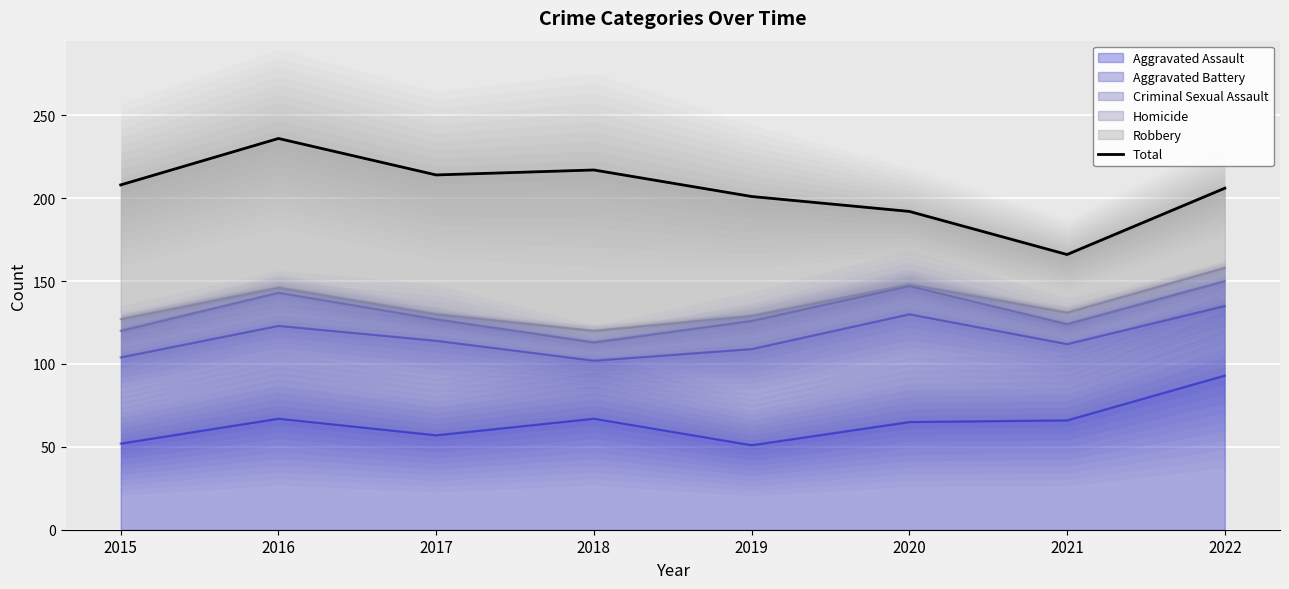

What is the ratio of the value at 2018 to the value at 2017?

1.0